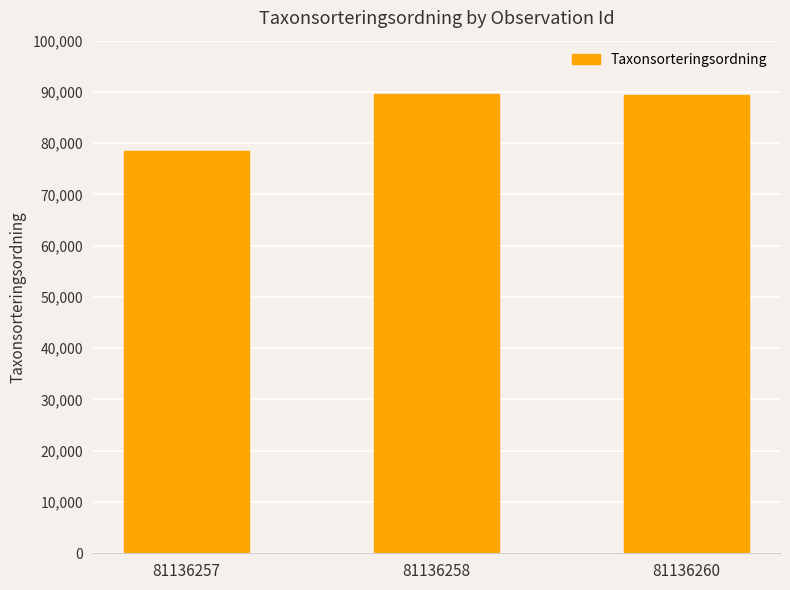

Where does the data first go above 89356?

81136258